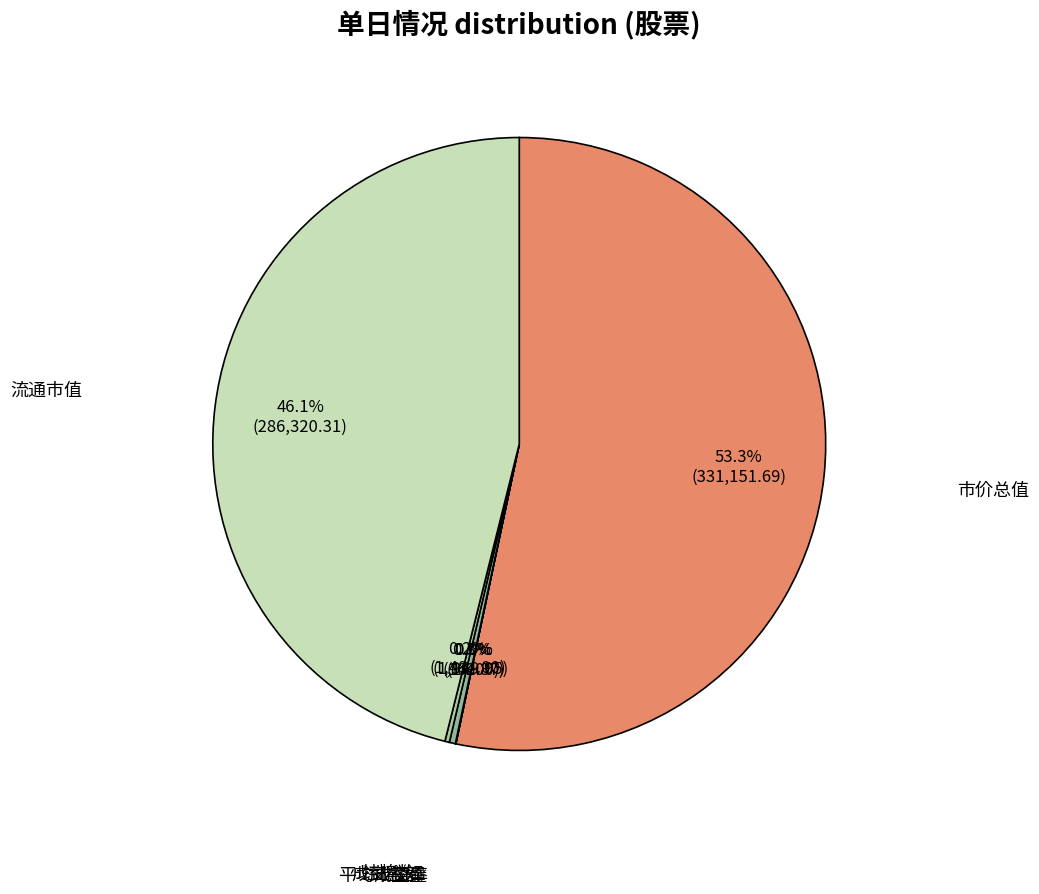

Which has a higher value, 市价总值 or 成交金额?

市价总值